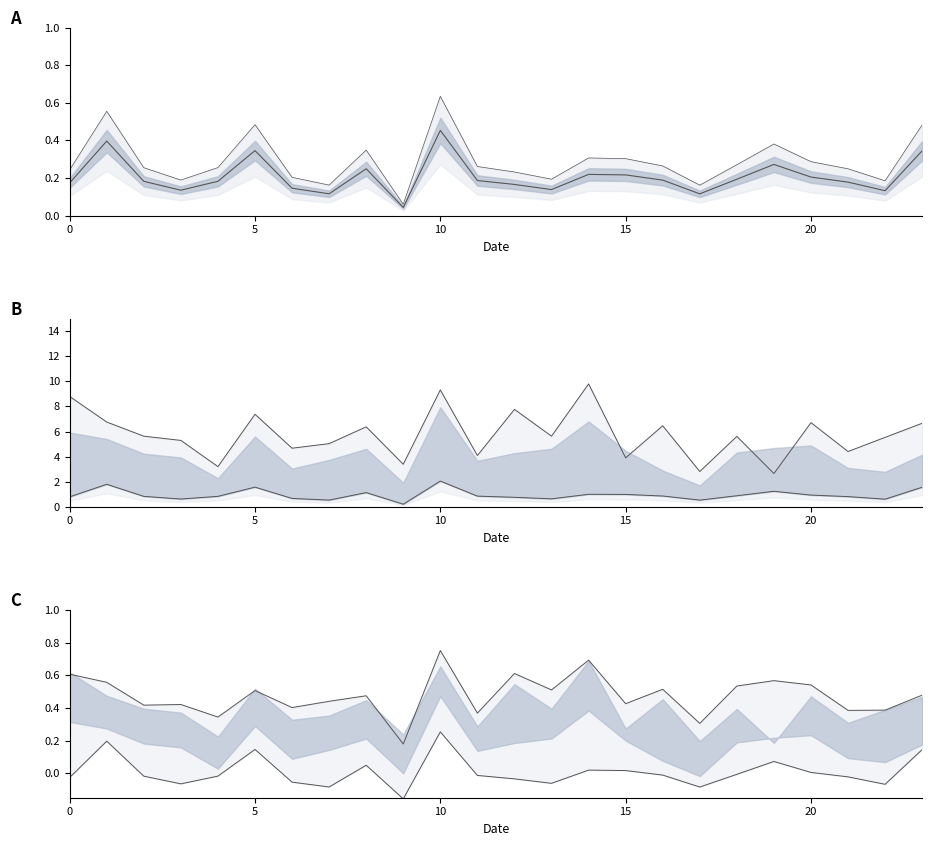

Between 10 and 15, which series saw the biggest shift?

Y1